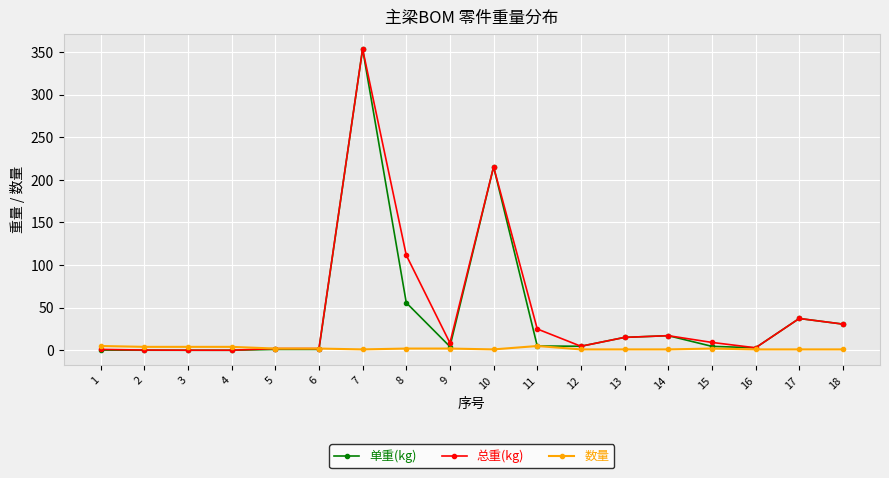

Which series has the largest total across all categories?

总重(kg)